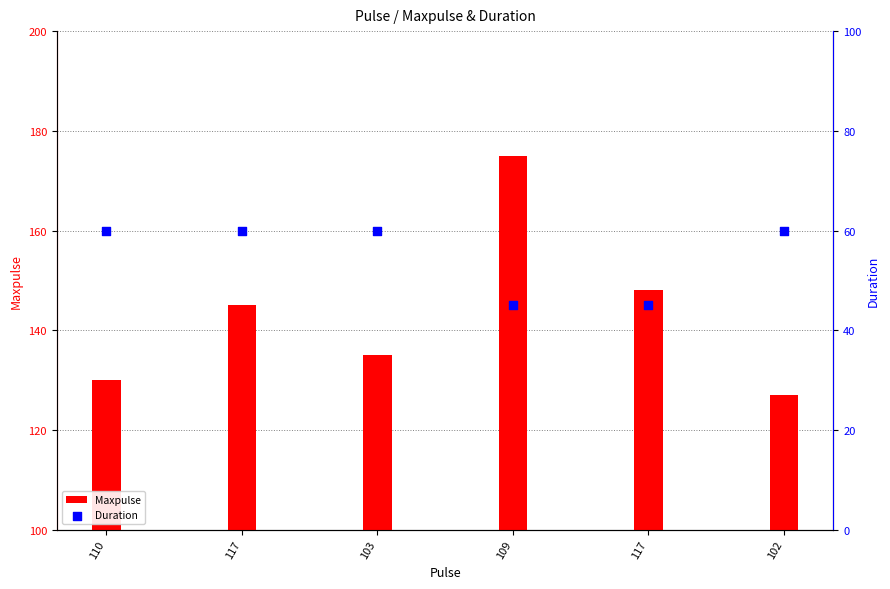

Which series has the largest total across all categories?

Maxpulse